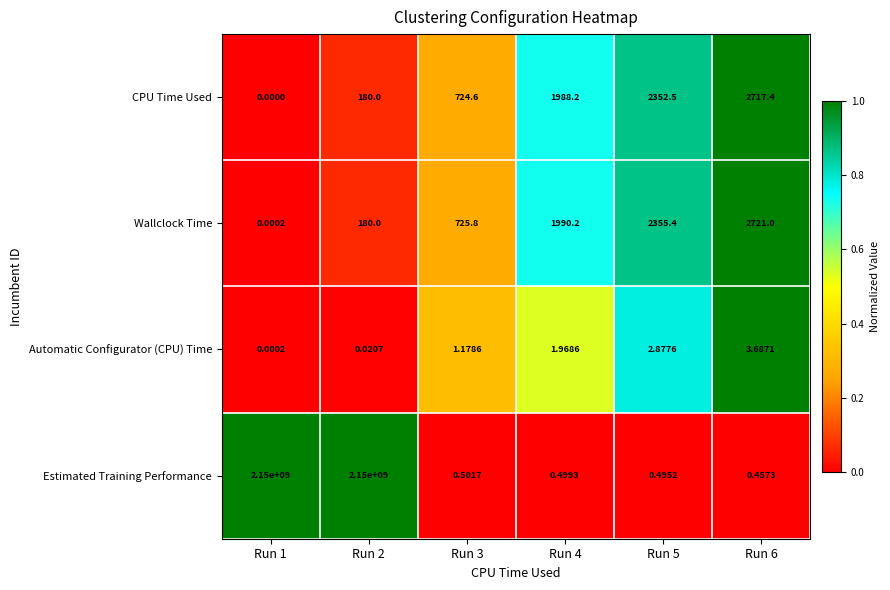

At which category is the sum across all series the highest?

Run 2